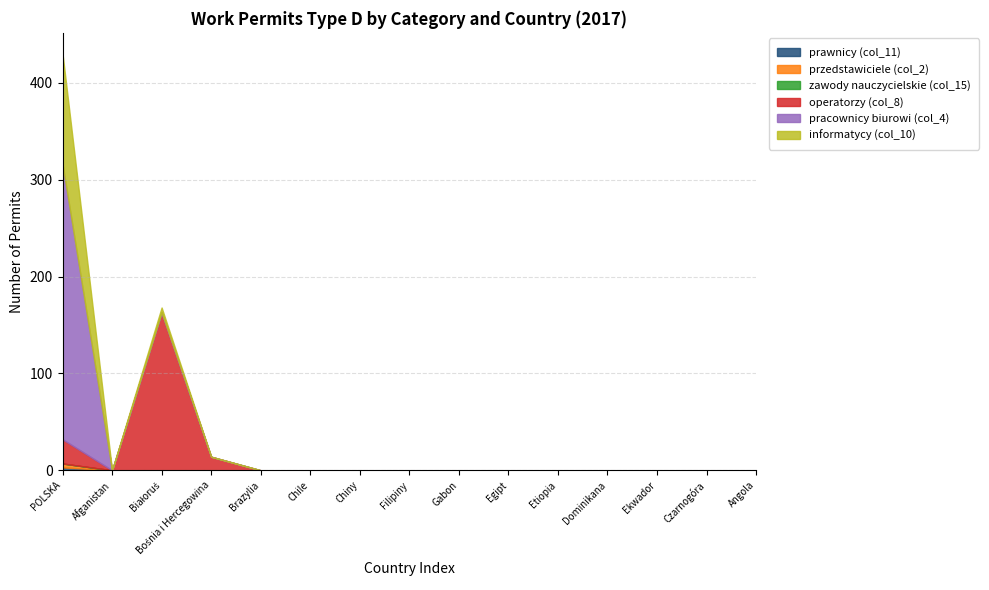

Reading left to right, what are all the values shown in this chart?

prawnicy (col_11): POLSKA=3	Afganistan=0	Białoruś=0	Bośnia i Hercegowina=0	Brazylia=0	Chile=0	Chiny=0	Filipiny=0	Gabon=0	Egipt=0	Etiopia=0	Dominikana=0	Ekwador=0	Czarnogóra=0	Angola=0
przedstawiciele (col_2): POLSKA=4	Afganistan=0	Białoruś=0	Bośnia i Hercegowina=0	Brazylia=0	Chile=0	Chiny=0	Filipiny=0	Gabon=0	Egipt=0	Etiopia=0	Dominikana=0	Ekwador=0	Czarnogóra=0	Angola=0
zawody nauczycielskie (col_15): POLSKA=0	Afganistan=0	Białoruś=0	Bośnia i Hercegowina=0	Brazylia=0	Chile=0	Chiny=0	Filipiny=0	Gabon=0	Egipt=0	Etiopia=0	Dominikana=0	Ekwador=0	Czarnogóra=0	Angola=0
operatorzy (col_8): POLSKA=25	Afganistan=0	Białoruś=163	Bośnia i Hercegowina=14	Brazylia=0	Chile=0	Chiny=0	Filipiny=0	Gabon=0	Egipt=0	Etiopia=0	Dominikana=0	Ekwador=0	Czarnogóra=0	Angola=0
pracownicy biurowi (col_4): POLSKA=284	Afganistan=0	Białoruś=0	Bośnia i Hercegowina=0	Brazylia=0	Chile=0	Chiny=0	Filipiny=0	Gabon=0	Egipt=0	Etiopia=0	Dominikana=0	Ekwador=0	Czarnogóra=0	Angola=0
informatycy (col_10): POLSKA=114	Afganistan=0	Białoruś=5	Bośnia i Hercegowina=0	Brazylia=0	Chile=0	Chiny=0	Filipiny=0	Gabon=0	Egipt=0	Etiopia=0	Dominikana=0	Ekwador=0	Czarnogóra=0	Angola=0